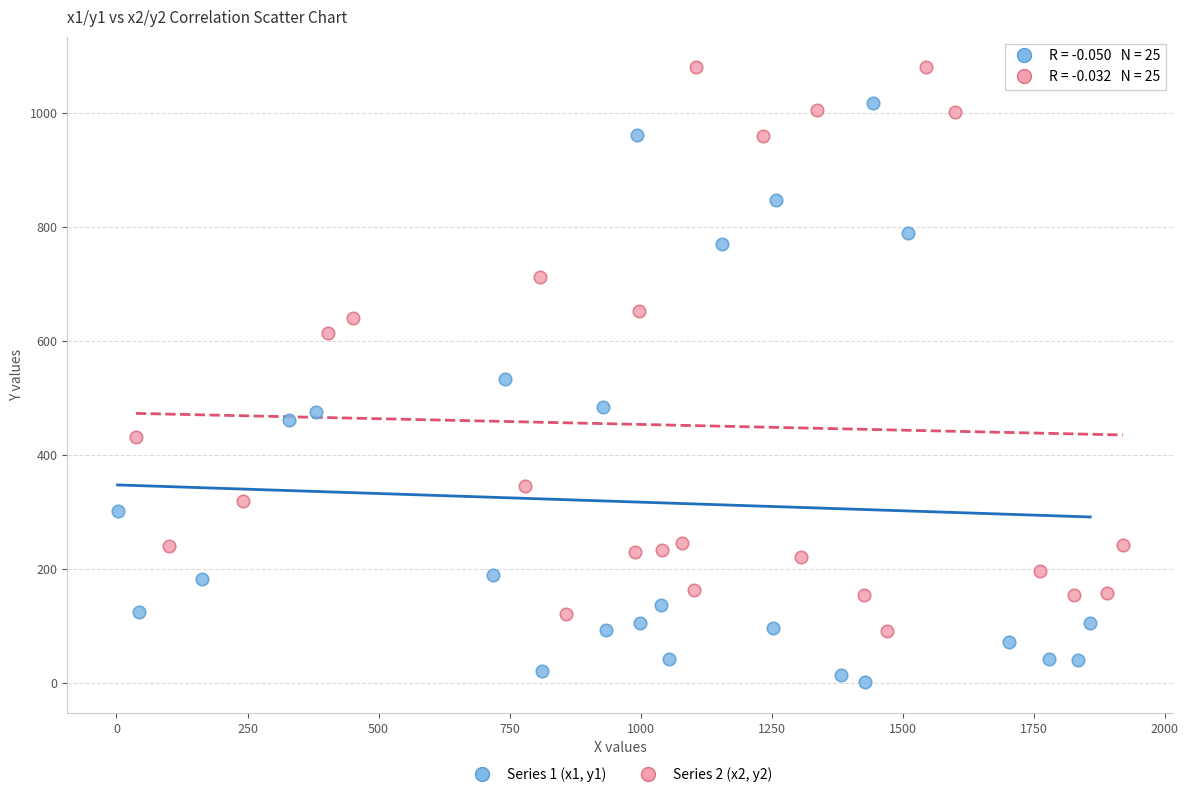

Which series reaches the minimum Y coordinate?

Series 1 (x1, y1)